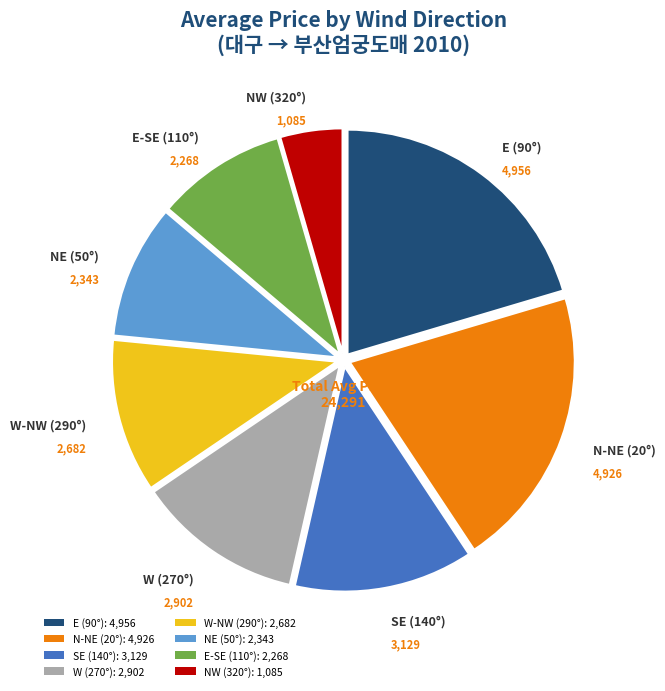

Does E-SE (110°): 2,268 account for over 50% of the chart?

No